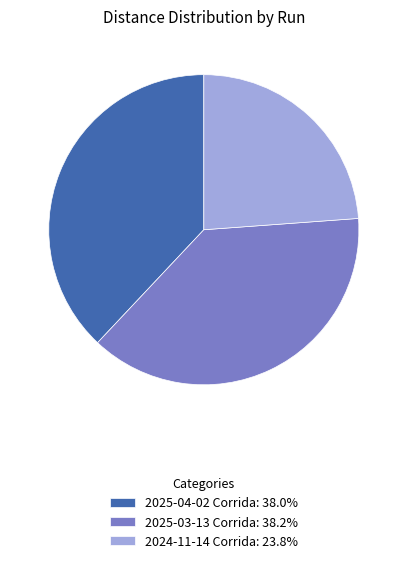

How many segments does this pie chart have?

3